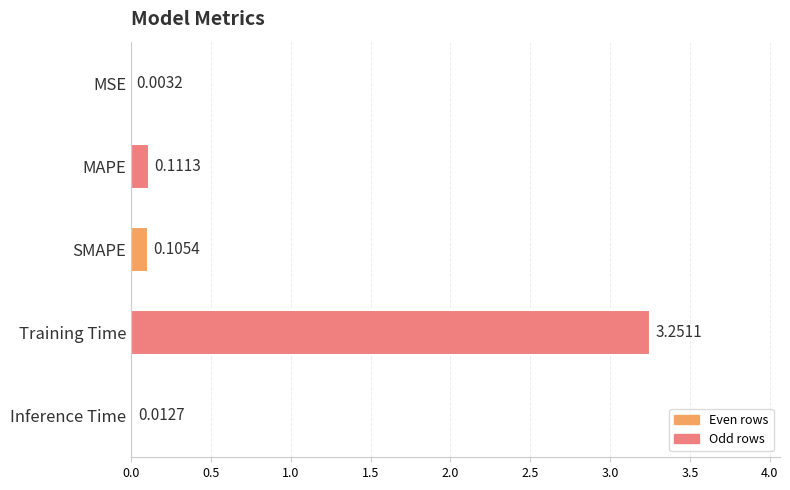

Does the chart contain stacked bars?

No